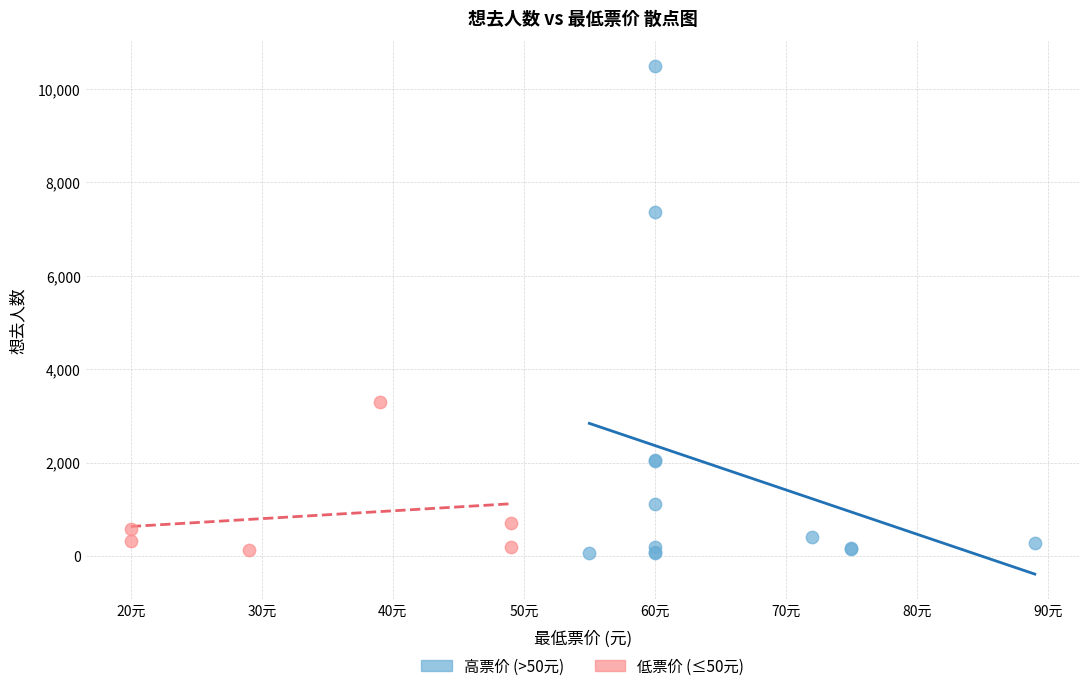

Which series has the largest Y range (max minus min)?

高票价 (>50元)